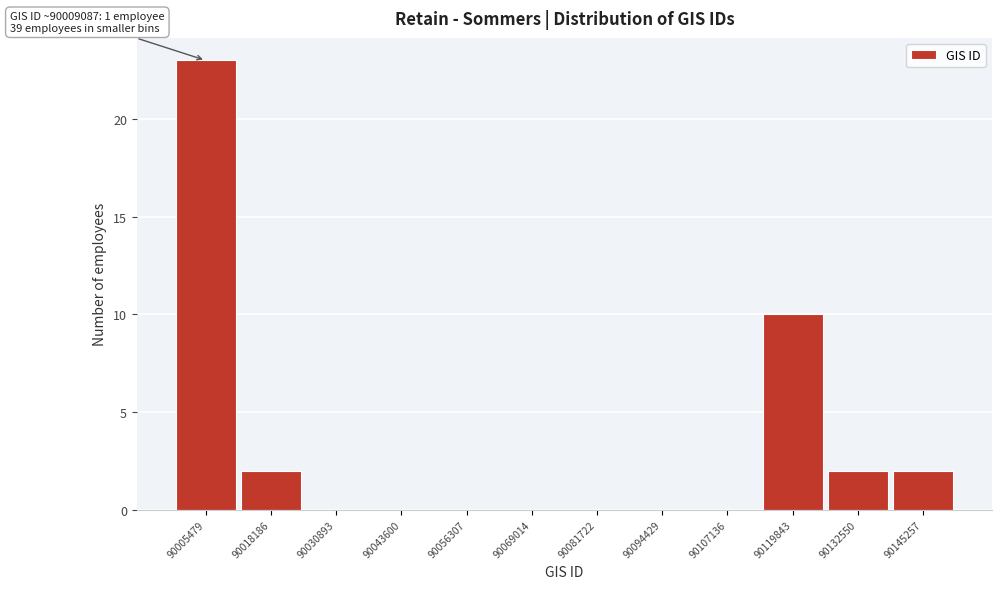

Reading left to right, what are all the values shown in this chart?

90005479=23	90018186=2	90030893=0	90043600=0	90056307=0	90069014=0	90081722=0	90094429=0	90107136=0	90119843=10	90132550=2	90145257=2